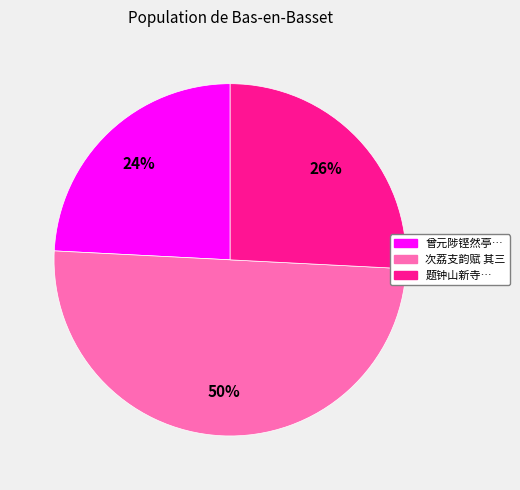

How many segments does this pie chart have?

3